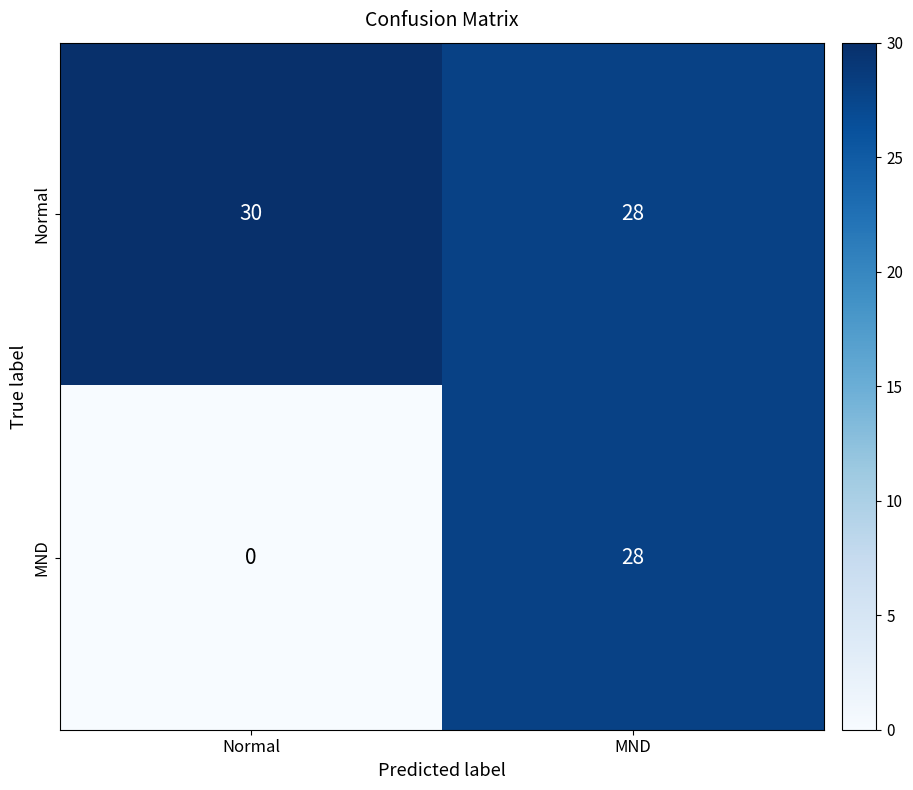

Which series has the widest spread of values?

MND